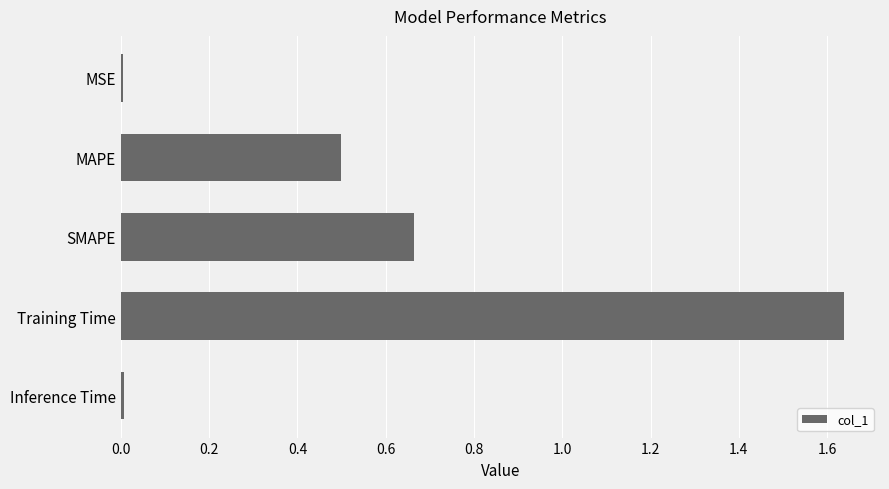

Between SMAPE and MAPE, which is larger?

SMAPE